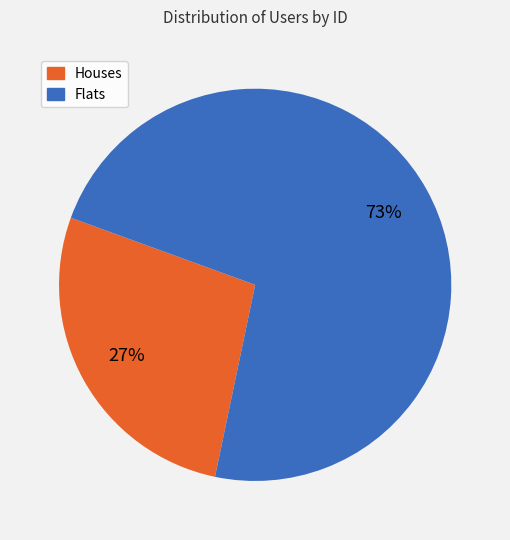

Is there any slice that represents more than half of the pie?

Yes